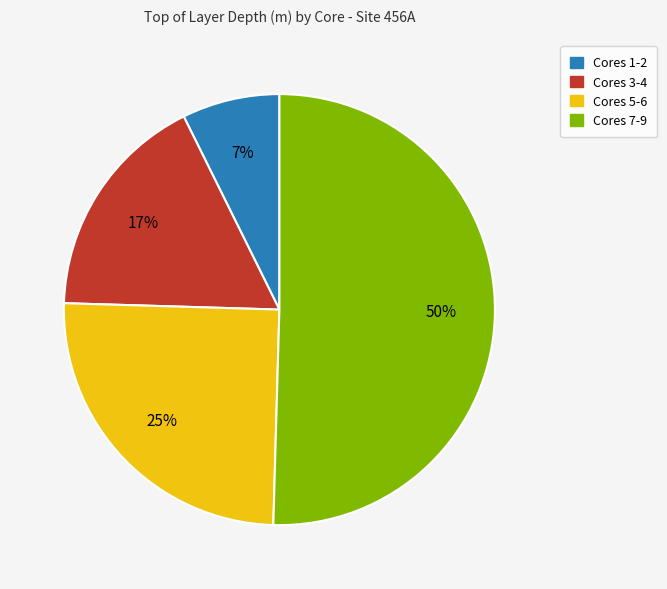

Is there any slice that represents more than half of the pie?

Yes